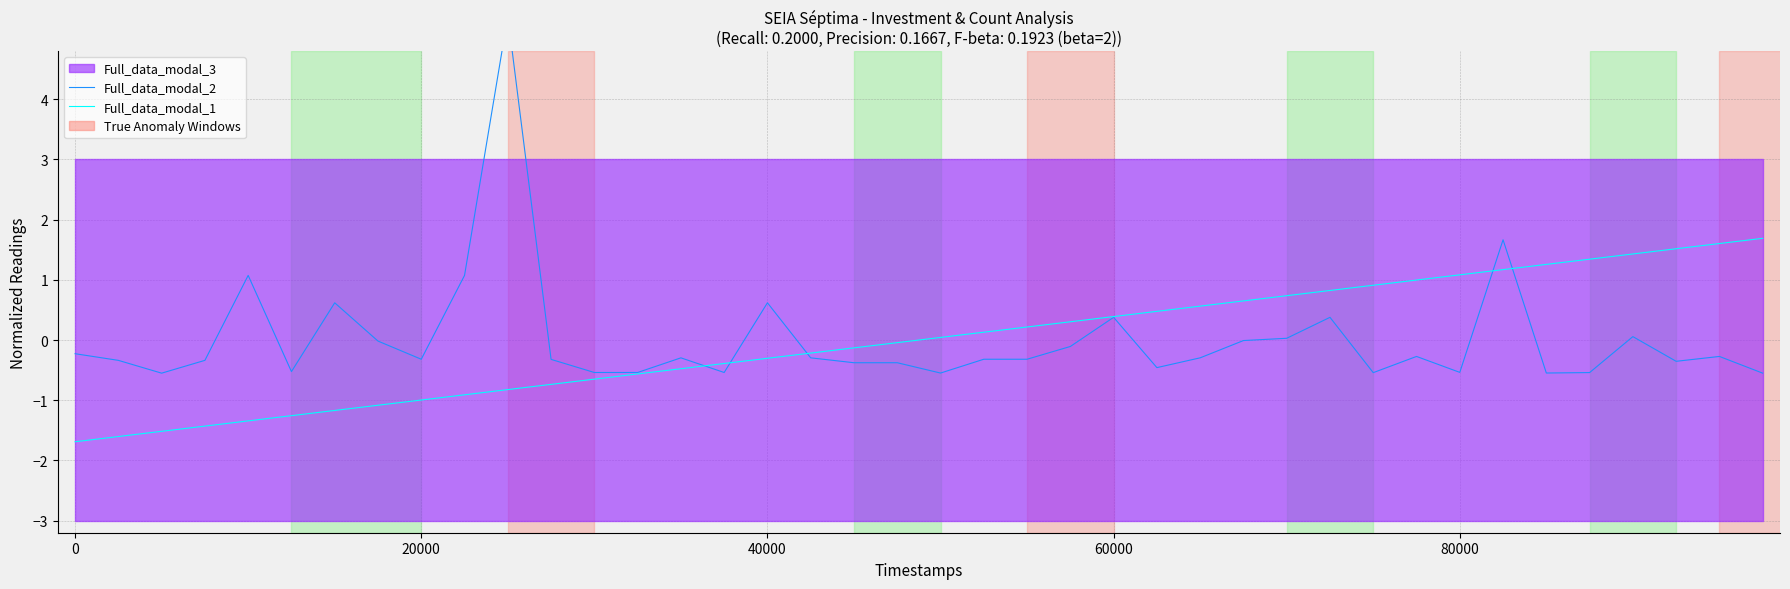

True or false: Full_data_modal_1 and Full_data_modal_2 cross at least once.

True